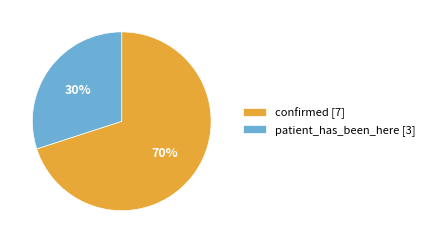

Rank the categories by value from highest to lowest.

confirmed, patient_has_been_here